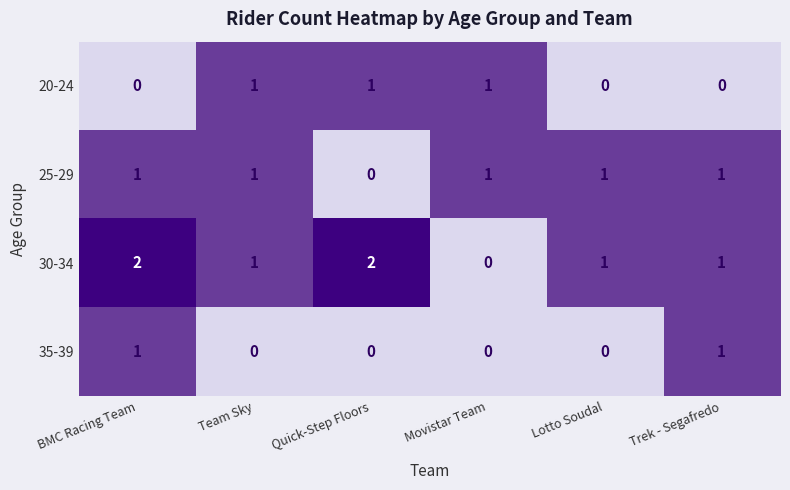

How many 35-39 values are between 0 and 1?

6